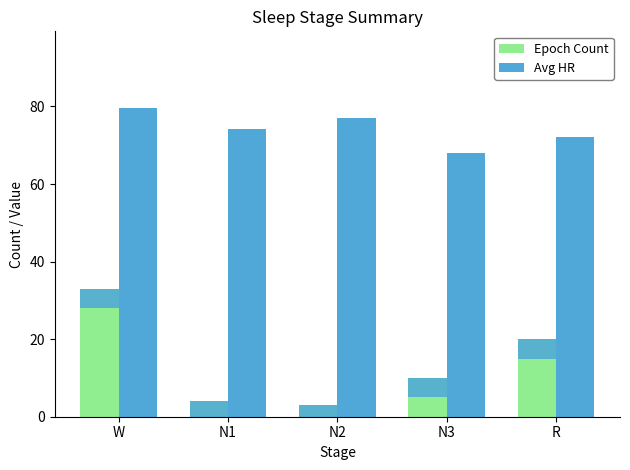

Reading left to right, list all the values displayed in this chart.

Epoch Count: 33.0	4.0	3.0	10.0	20.0
Avg HR: 79.5	74.2	77.0	68.0	72.0